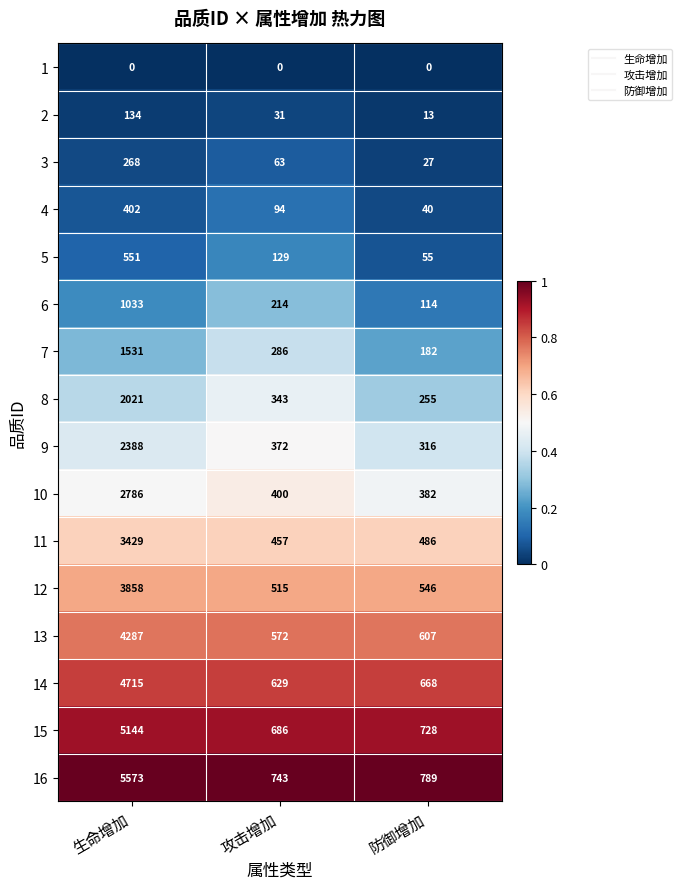

What is the highest value of the 4 series?

402